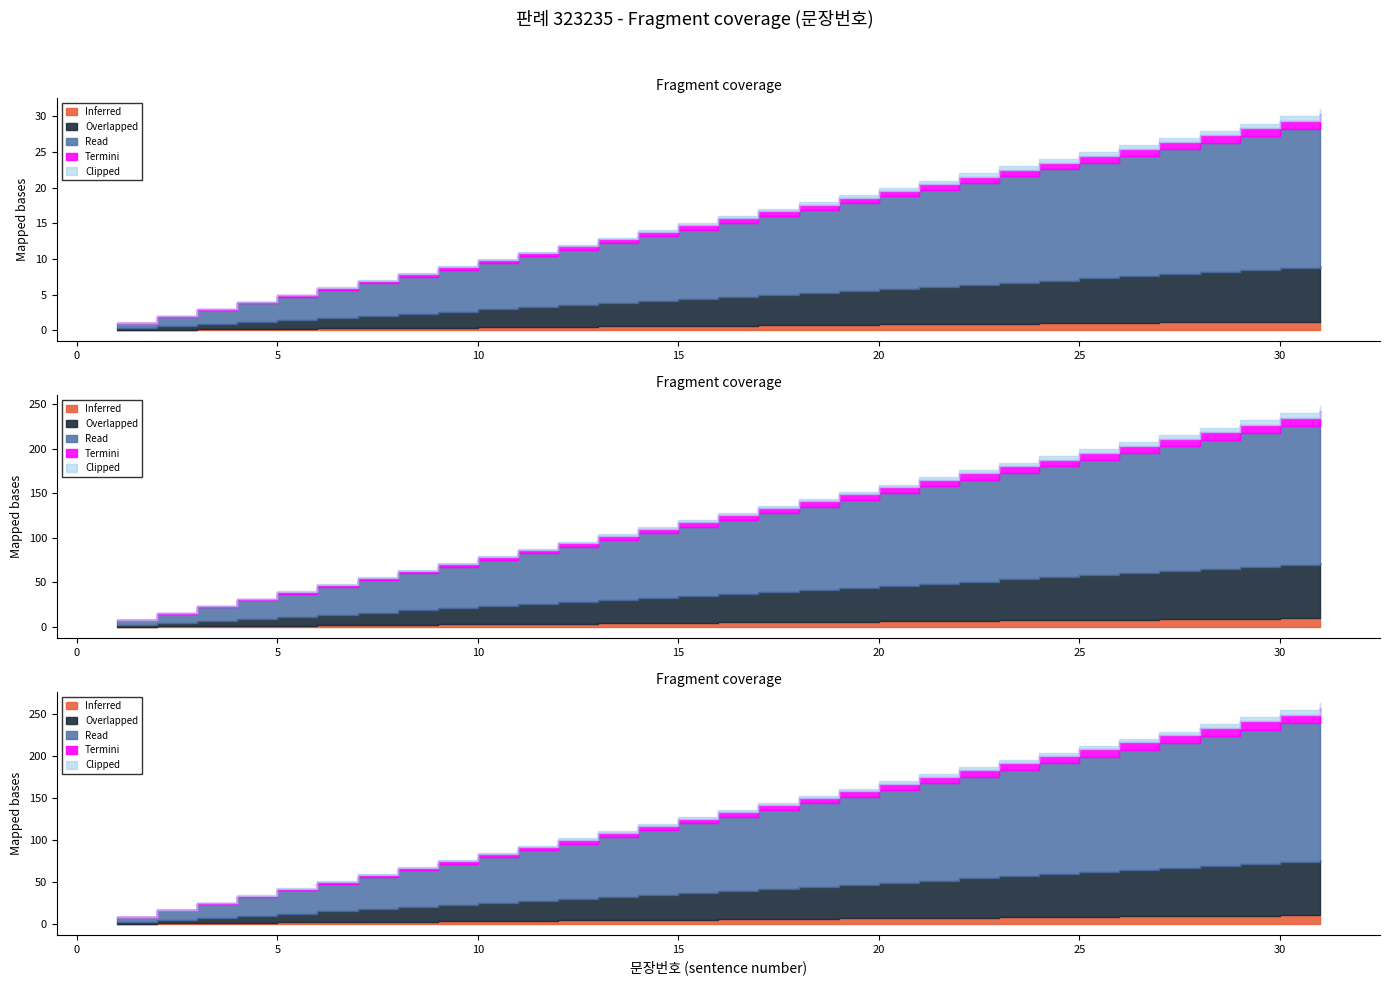

Reading left to right, list all the values displayed in this chart.

1	2	3	4	5	6	7	8	9	10	11	12	13	14	15	16	17	18	19	20	21	22	23	24	25	26	27	28	29	30	31